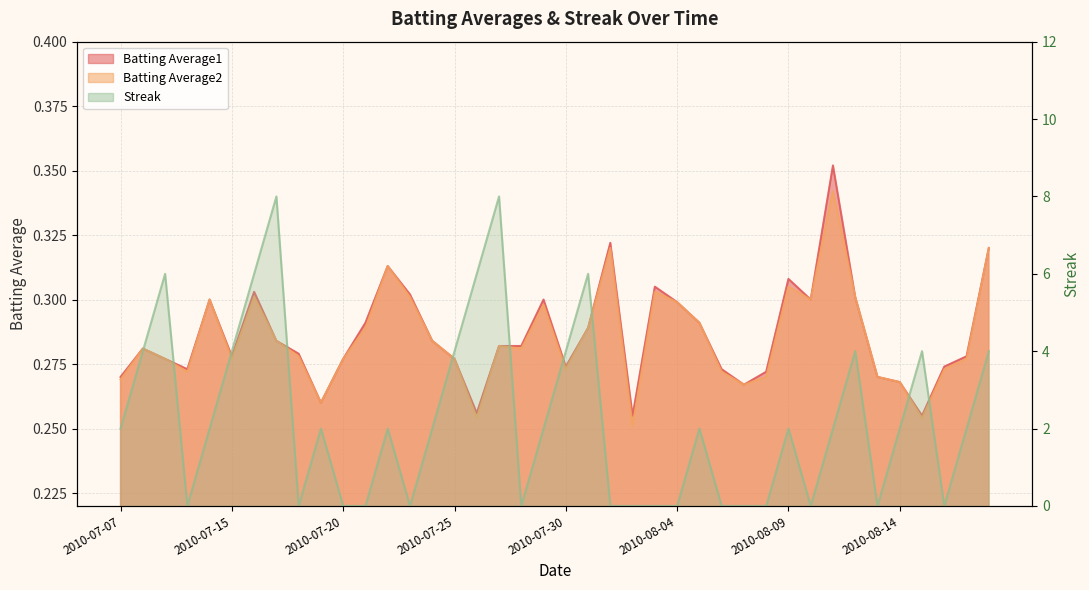

How many values in the Streak series are below 2?

16